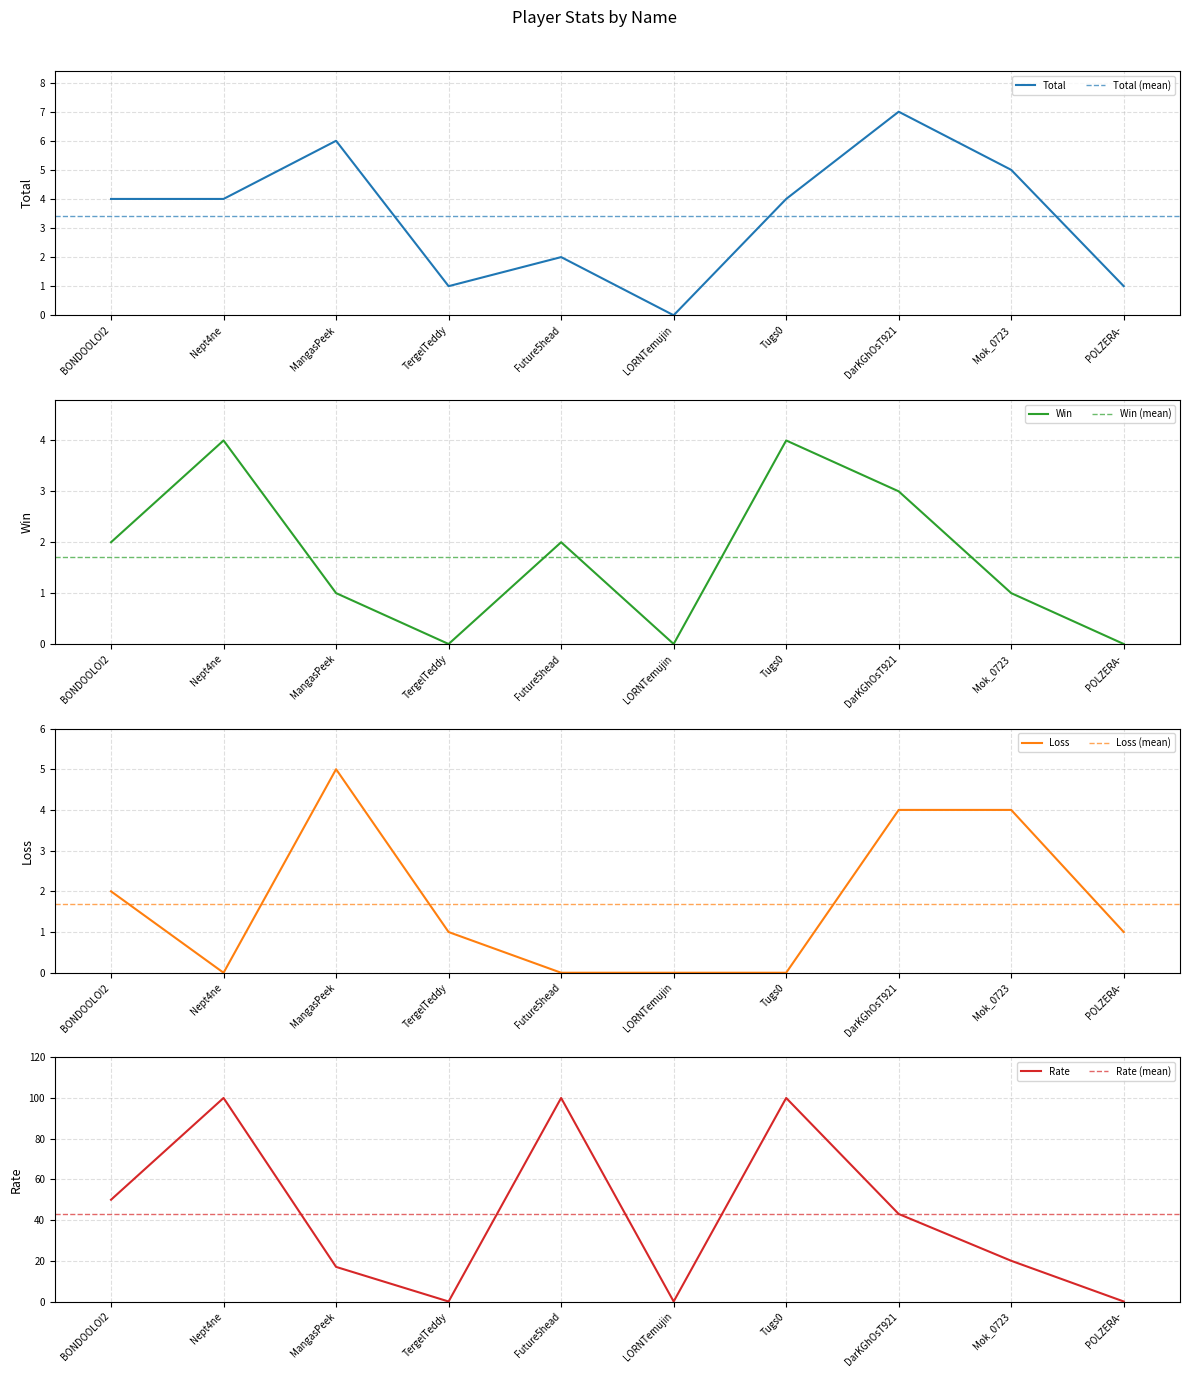

Reading right to left, transcribe all the data shown in this chart.

Total: POLZERA-=1	Mok_0723=5	DarKGhOsT921=7	Tugs0=4	LORNTemujin=0	Future5head=2	TergelTeddy=1	MangasPeek=6	Nept4ne=4	BONDOOLOI2=4
Win: POLZERA-=0	Mok_0723=1	DarKGhOsT921=3	Tugs0=4	LORNTemujin=0	Future5head=2	TergelTeddy=0	MangasPeek=1	Nept4ne=4	BONDOOLOI2=2
Loss: POLZERA-=1	Mok_0723=4	DarKGhOsT921=4	Tugs0=0	LORNTemujin=0	Future5head=0	TergelTeddy=1	MangasPeek=5	Nept4ne=0	BONDOOLOI2=2
Rate: POLZERA-=0	Mok_0723=20	DarKGhOsT921=43	Tugs0=100	LORNTemujin=0	Future5head=100	TergelTeddy=0	MangasPeek=17	Nept4ne=100	BONDOOLOI2=50